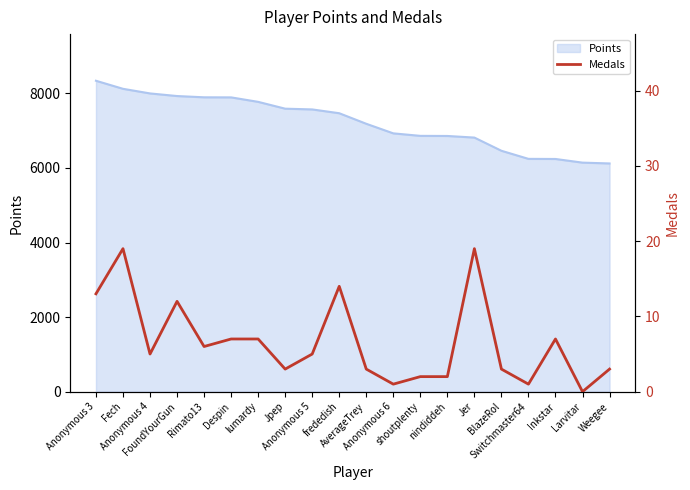

What is the label of the 19th point from the right?

Fech